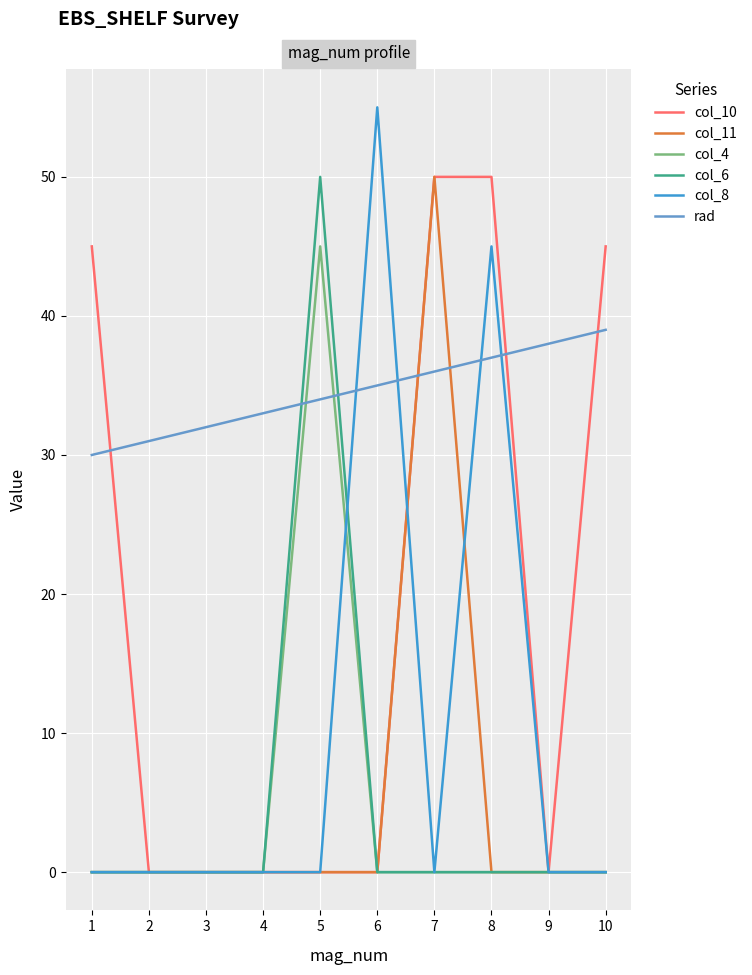

True or false: rad has more than 2 points higher than both neighbors.

False